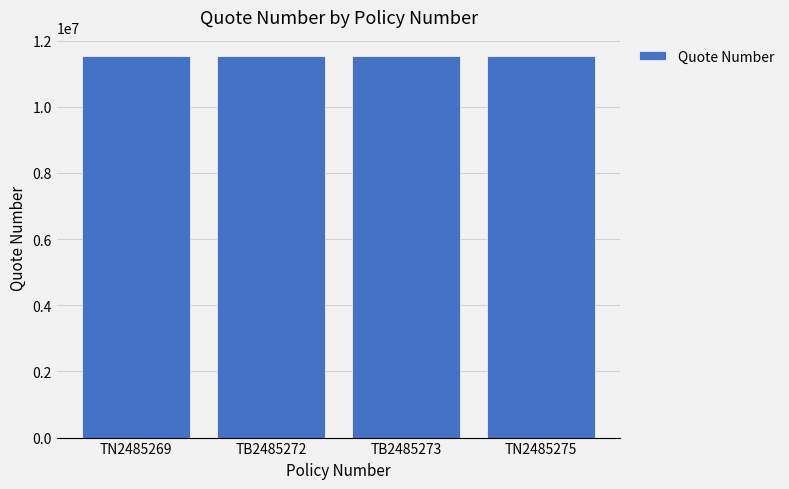

What is the sum of the values at TN2485269 and TB2485272?

23076782